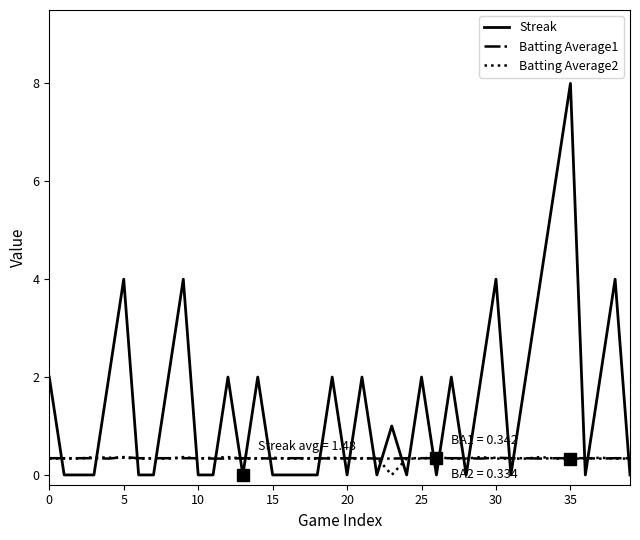

True or false: Batting Average2 and Streak intersect in this chart.

True